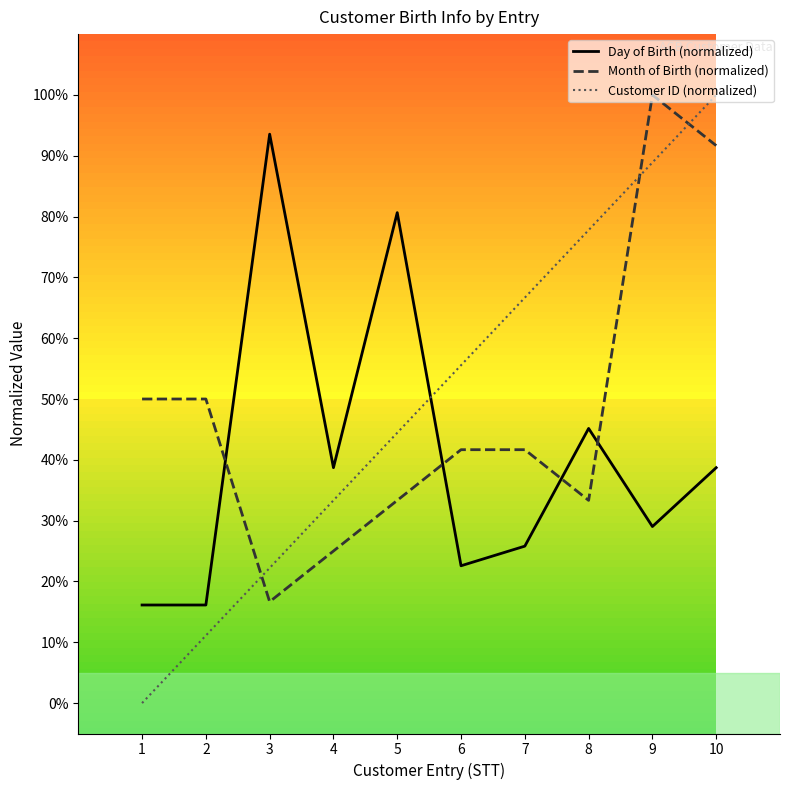

What is the sum of all Month of Birth (normalized) values?

483.3